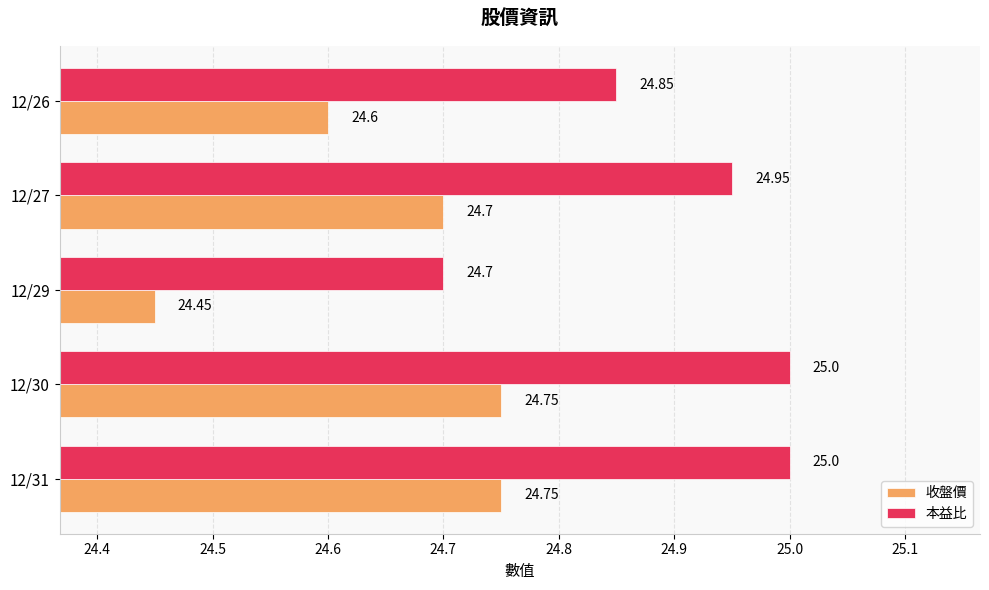

What is the maximum value for 本益比?

25.0